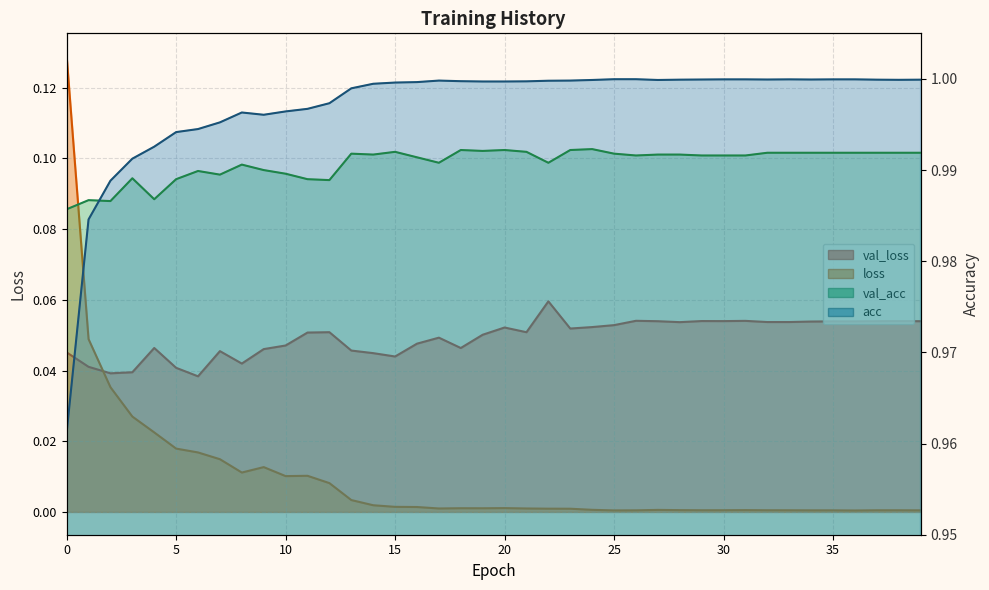

List the labels in order of acc value, smallest first.

0, 1, 2, 3, 4, 5, 6, 7, 9, 8, 10, 11, 12, 13, 14, 15, 16, 19, 20, 21, 18, 22, 17, 23, 24, 27, 38, 28, 37, 39, 29, 32, 34, 30, 31, 33, 35, 36, 25, 26